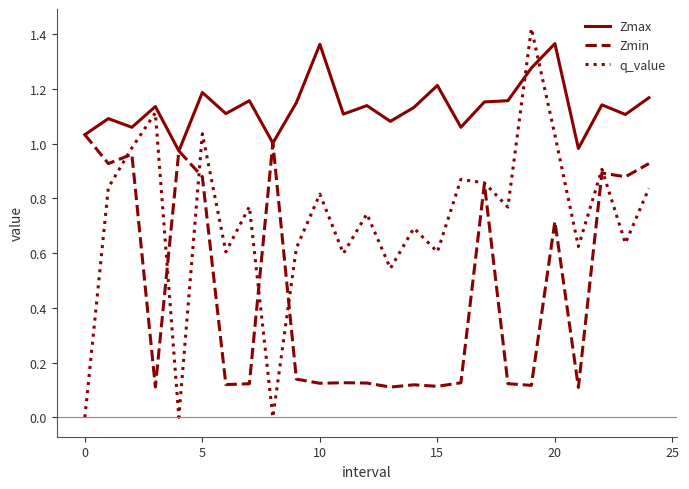

Which series has the largest total across all categories?

Zmax